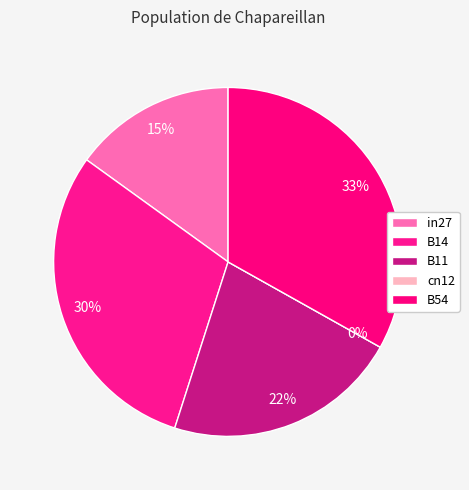

How many segments does this pie chart have?

5